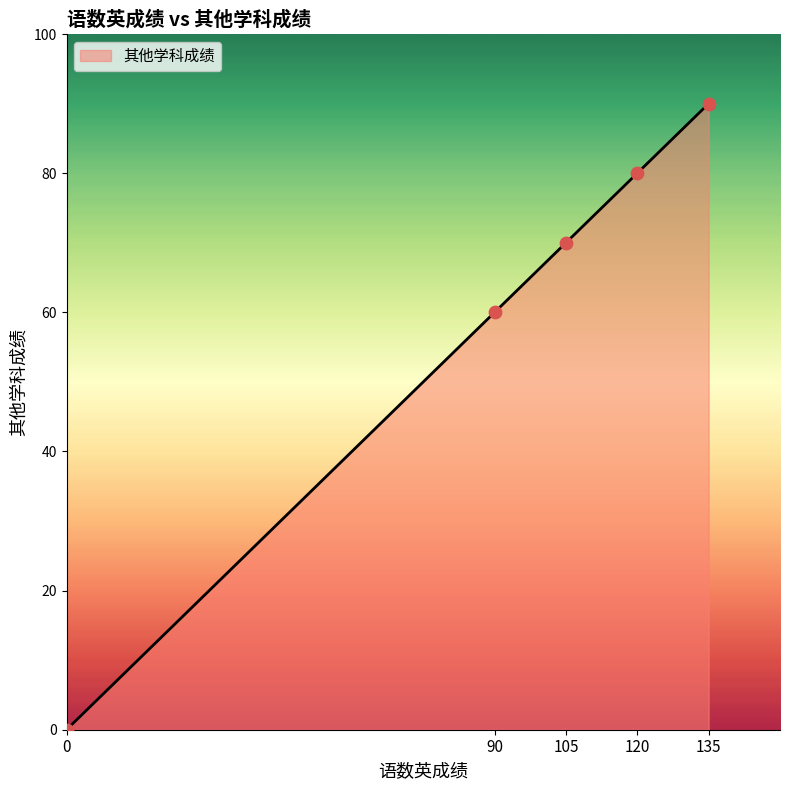

What is the change in value from 90 to 120?

+20